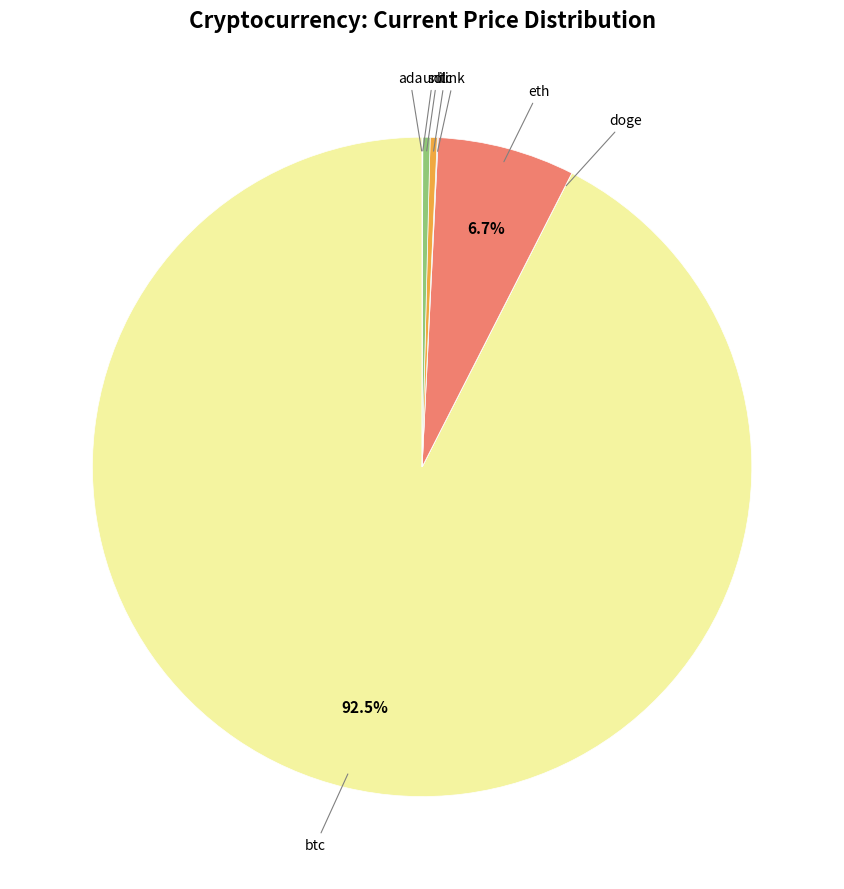

Which slice is the largest?

btc